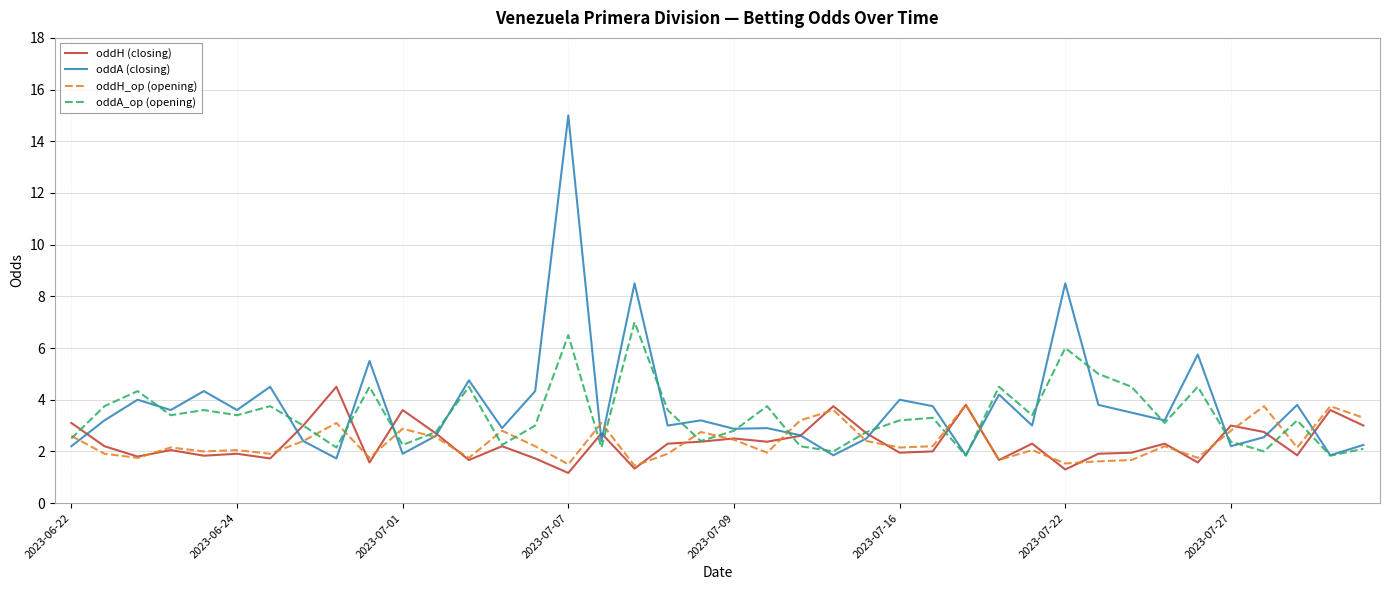

What is the sum of all oddH (closing) values?

94.3